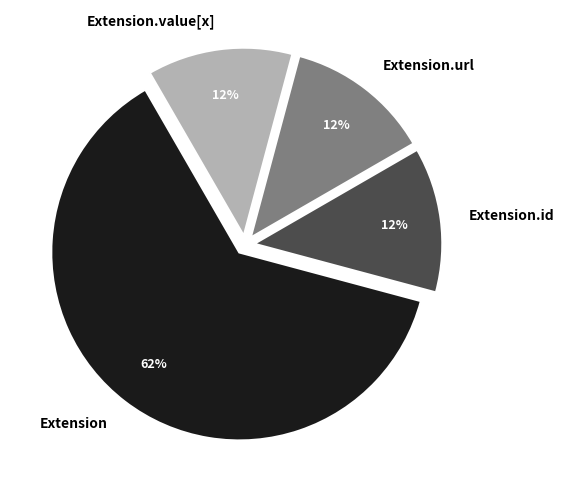

What is the largest slice in the pie chart?

Extension